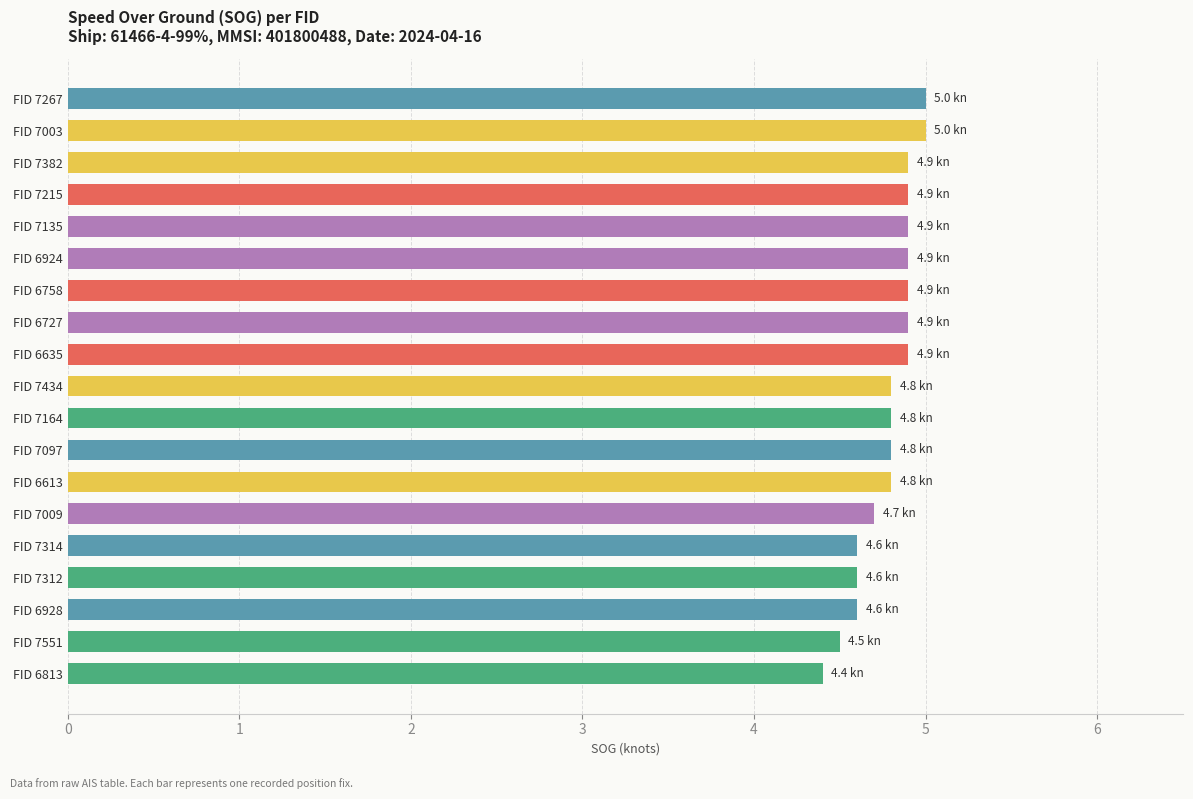

Reading top to bottom, what are all the values shown in this chart?

5.0	5.0	4.9	4.9	4.9	4.9	4.9	4.9	4.9	4.8	4.8	4.8	4.8	4.7	4.6	4.6	4.6	4.5	4.4